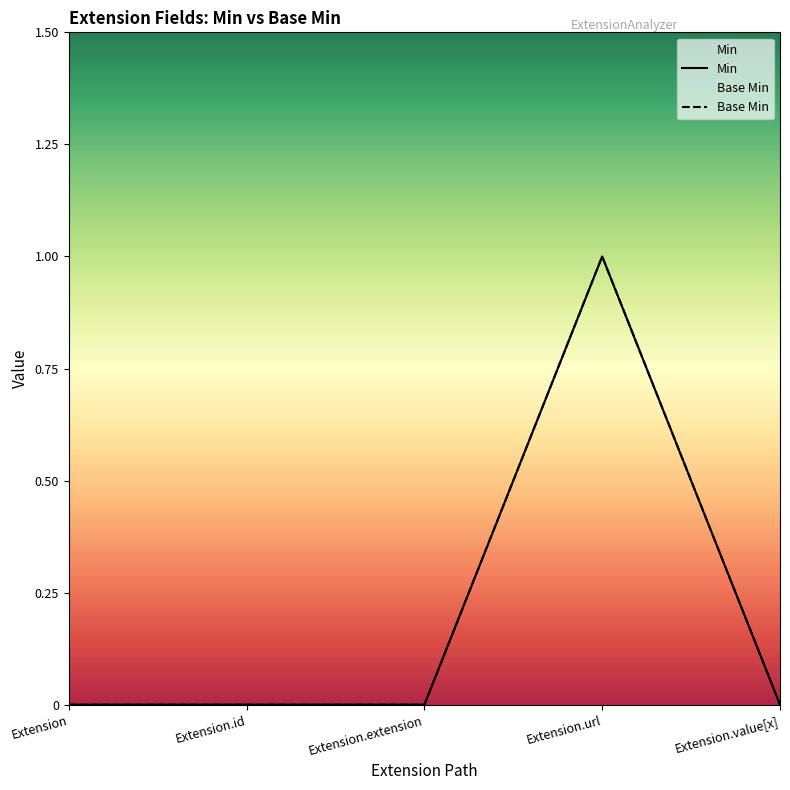

Between Extension and Extension.url, which series saw the biggest shift?

Min